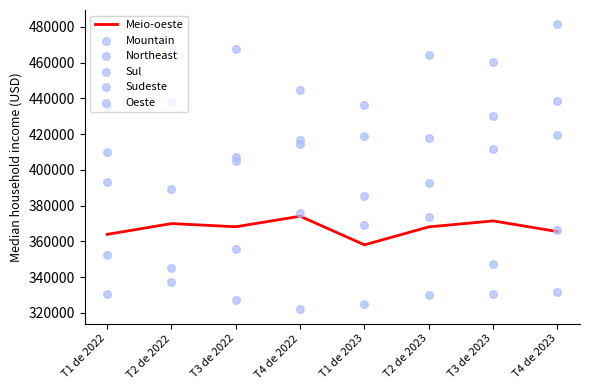

Is the value of Sul at T3 de 2022 greater than the value of Meio-oeste at T4 de 2022?

Yes